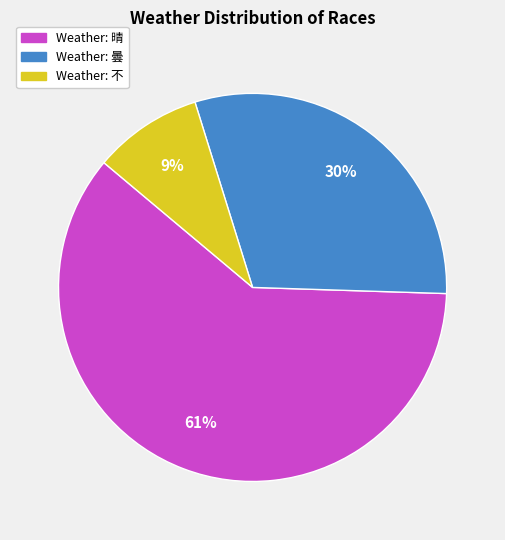

Does any single category account for the majority?

Yes